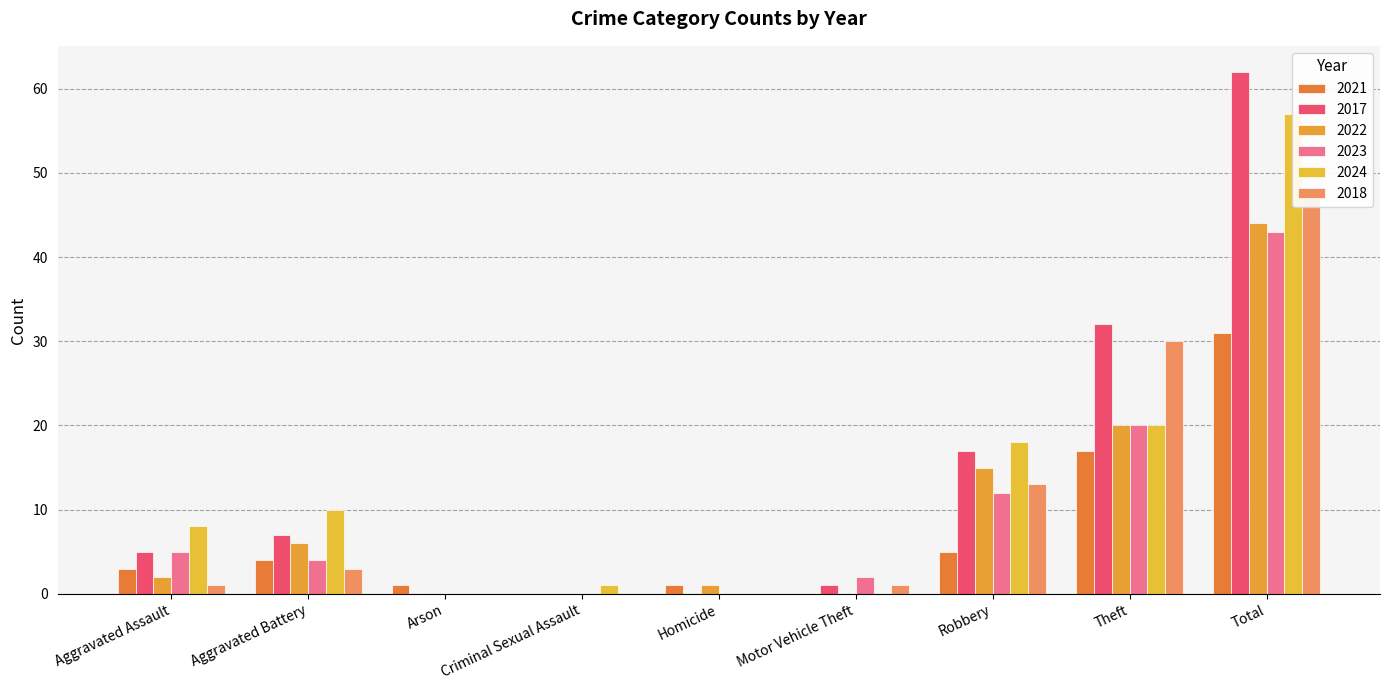

Reading right to left, list all the values displayed in this chart.

2021: Total=31	Theft=17	Robbery=5	Motor Vehicle Theft=0	Homicide=1	Criminal Sexual Assault=0	Arson=1	Aggravated Battery=4	Aggravated Assault=3
2017: Total=62	Theft=32	Robbery=17	Motor Vehicle Theft=1	Homicide=0	Criminal Sexual Assault=0	Arson=0	Aggravated Battery=7	Aggravated Assault=5
2022: Total=44	Theft=20	Robbery=15	Motor Vehicle Theft=0	Homicide=1	Criminal Sexual Assault=0	Arson=0	Aggravated Battery=6	Aggravated Assault=2
2023: Total=43	Theft=20	Robbery=12	Motor Vehicle Theft=2	Homicide=0	Criminal Sexual Assault=0	Arson=0	Aggravated Battery=4	Aggravated Assault=5
2024: Total=57	Theft=20	Robbery=18	Motor Vehicle Theft=0	Homicide=0	Criminal Sexual Assault=1	Arson=0	Aggravated Battery=10	Aggravated Assault=8
2018: Total=48	Theft=30	Robbery=13	Motor Vehicle Theft=1	Homicide=0	Criminal Sexual Assault=0	Arson=0	Aggravated Battery=3	Aggravated Assault=1